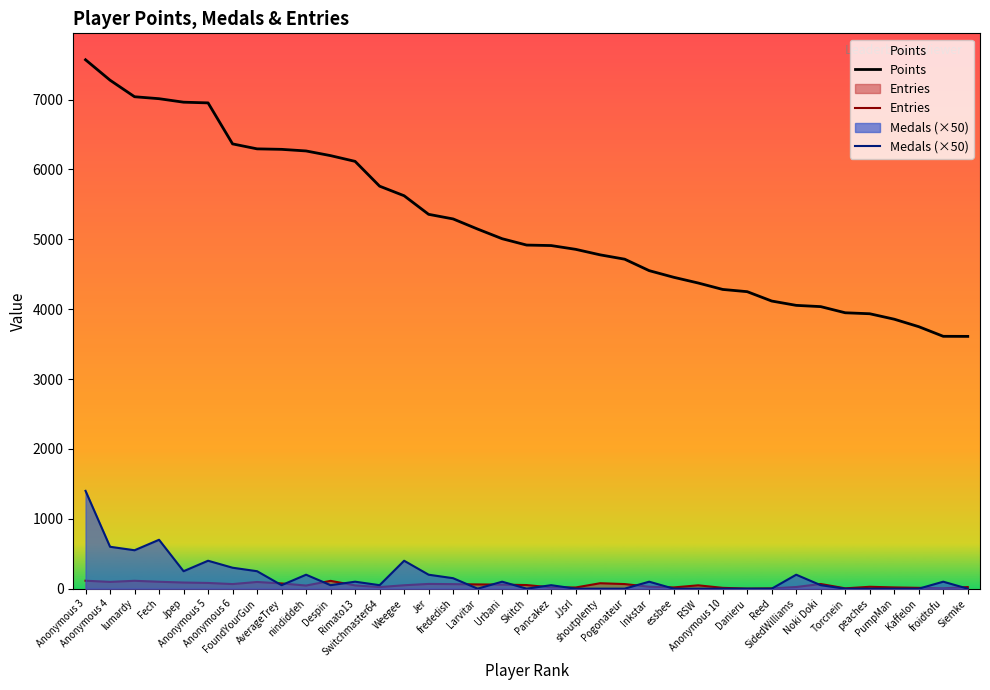

At how many categories does at least one series exceed 1850?

37